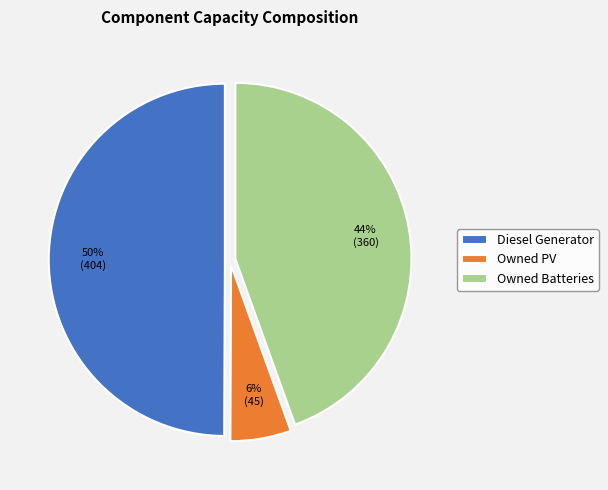

Is Owned Batteries the majority of the pie?

No